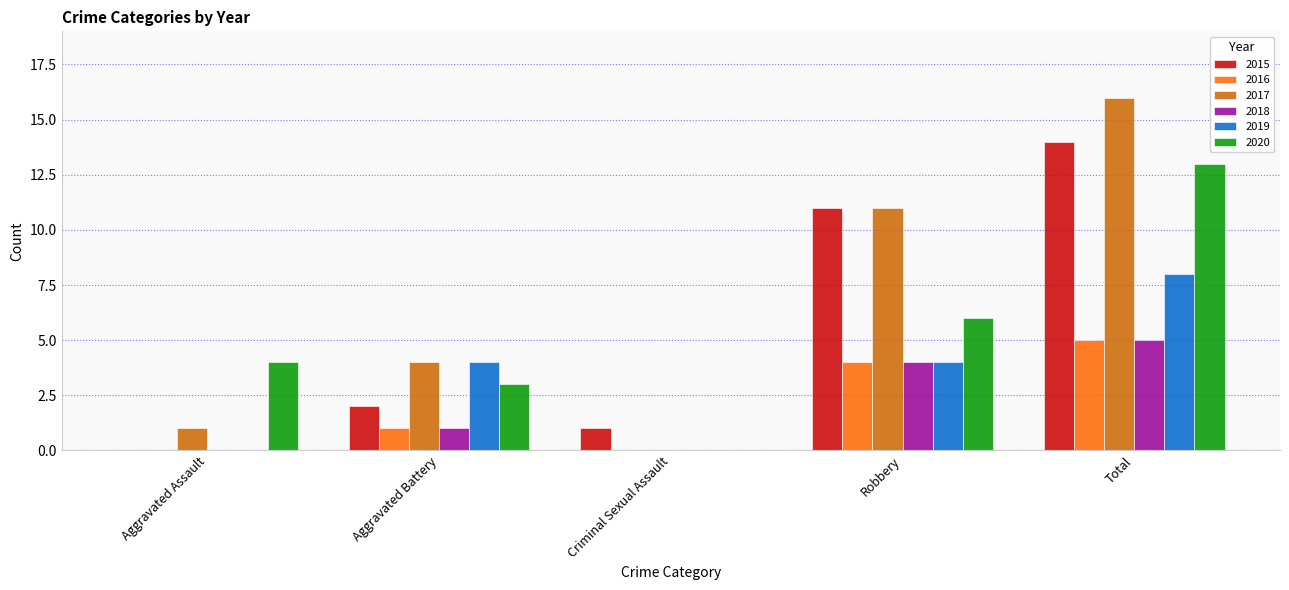

Count the number of data series in this chart.

6